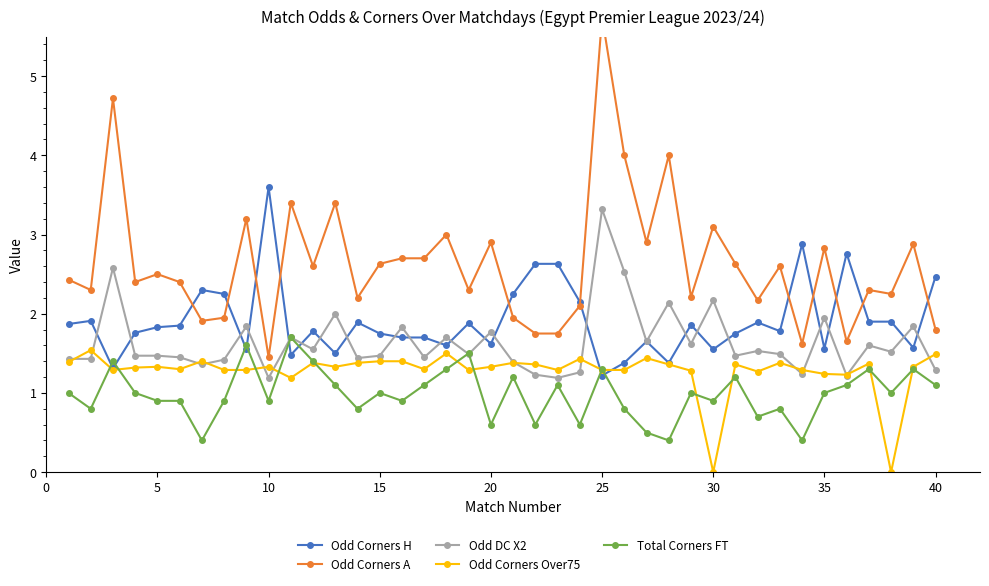

What is the sum of all Odd Corners A values?

105.3